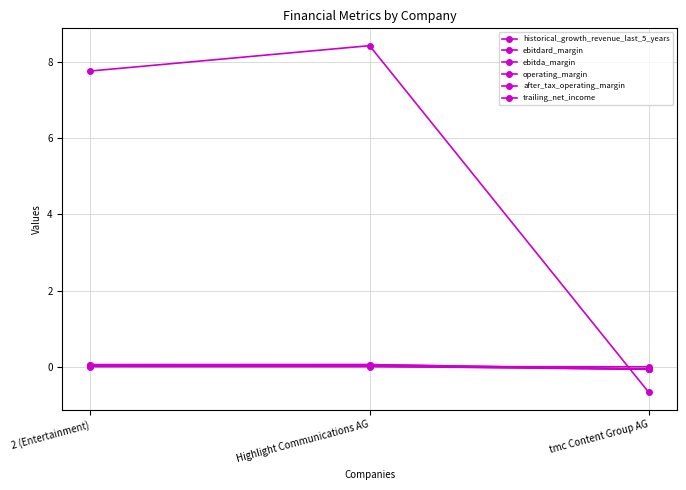

What is the total value across all series at Highlight Communications AG?

8.6